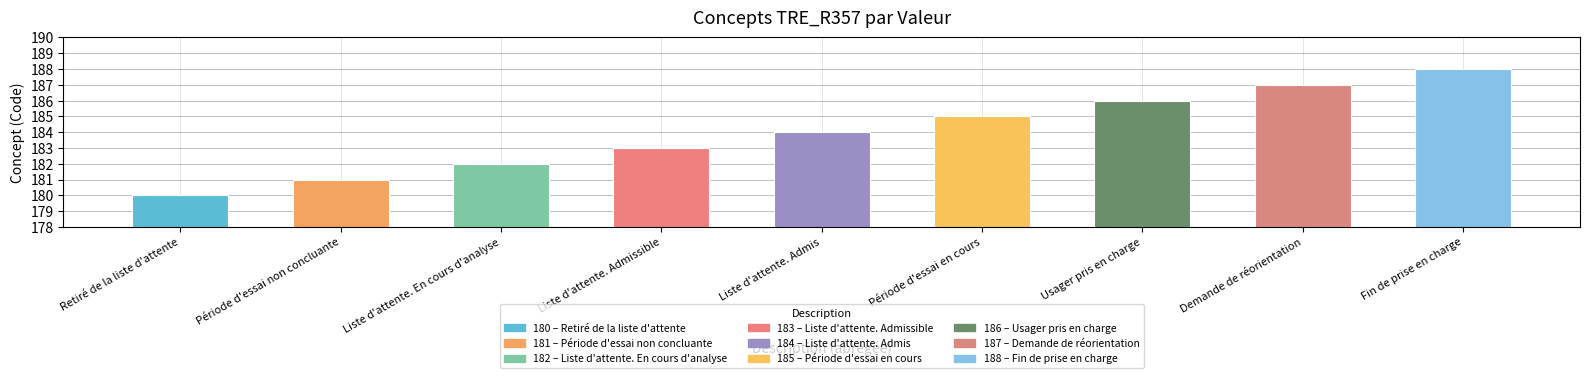

Does the chart contain stacked bars?

No